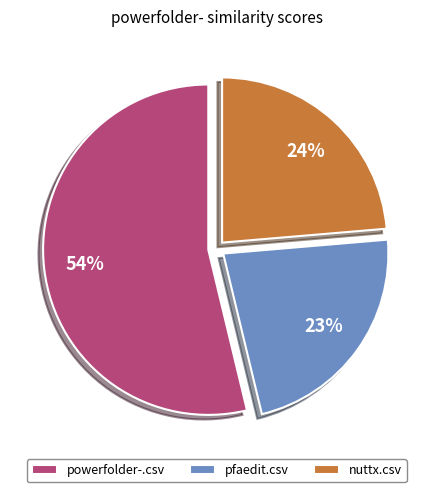

To the nearest percent, what is the difference between the largest and smallest slice percentages?

31%